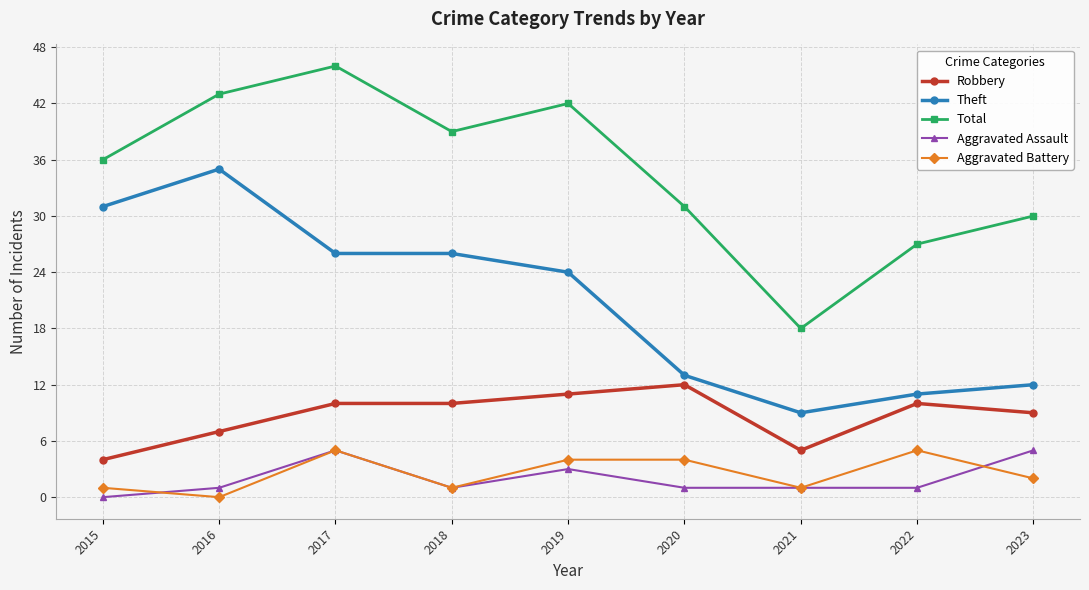

Reading left to right, transcribe all the data shown in this chart.

Robbery: 4	7	10	10	11	12	5	10	9
Theft: 31	35	26	26	24	13	9	11	12
Total: 36	43	46	39	42	31	18	27	30
Aggravated Assault: 0	1	5	1	3	1	1	1	5
Aggravated Battery: 1	0	5	1	4	4	1	5	2